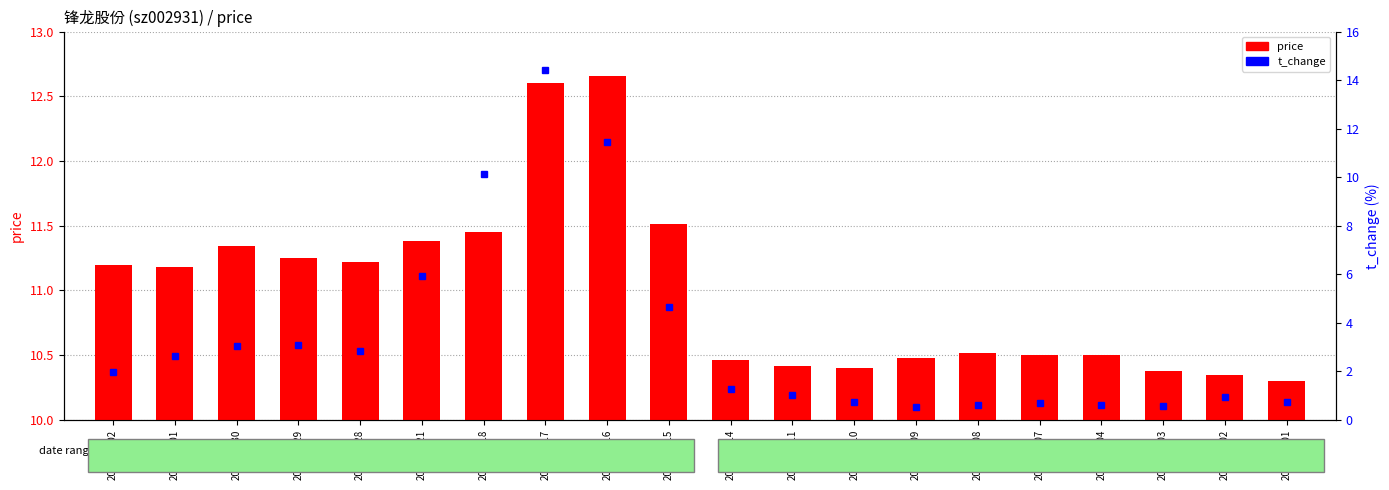

What is the minimum value shown in the chart?

0.5